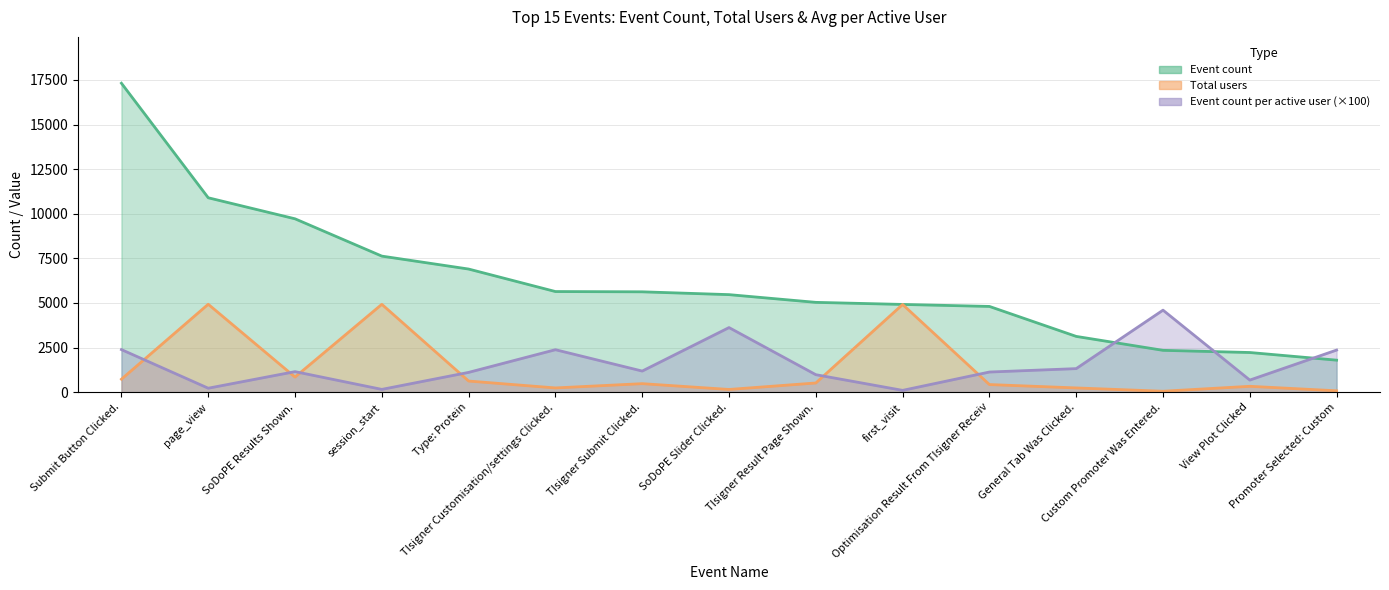

In Total users, how many points are higher than both neighbors (excluding endpoints)?

5